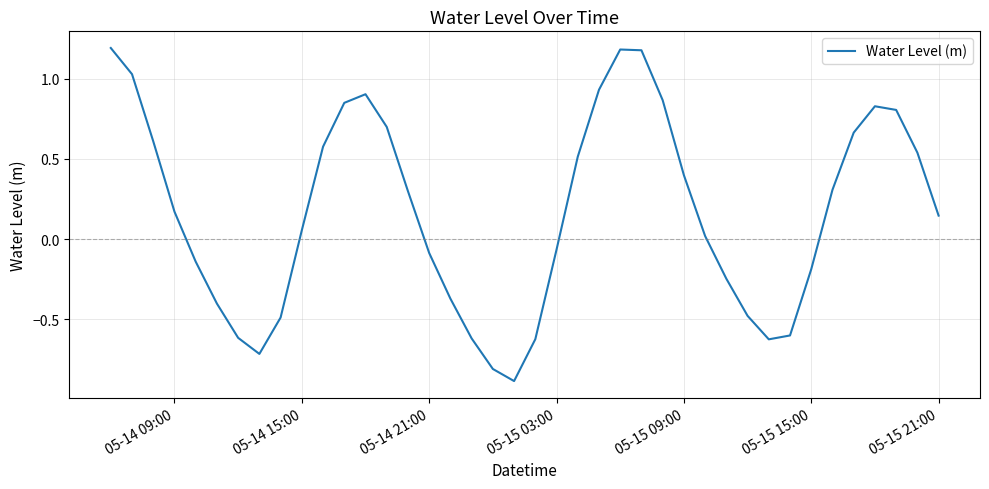

What is the difference between the maximum and minimum values?

2.1